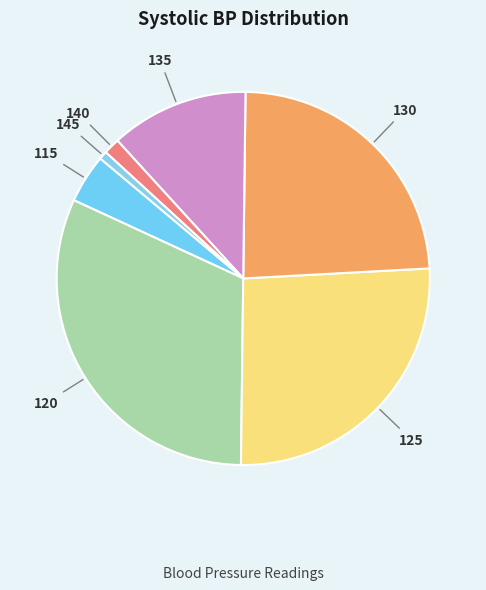

How many segments does this pie chart have?

7